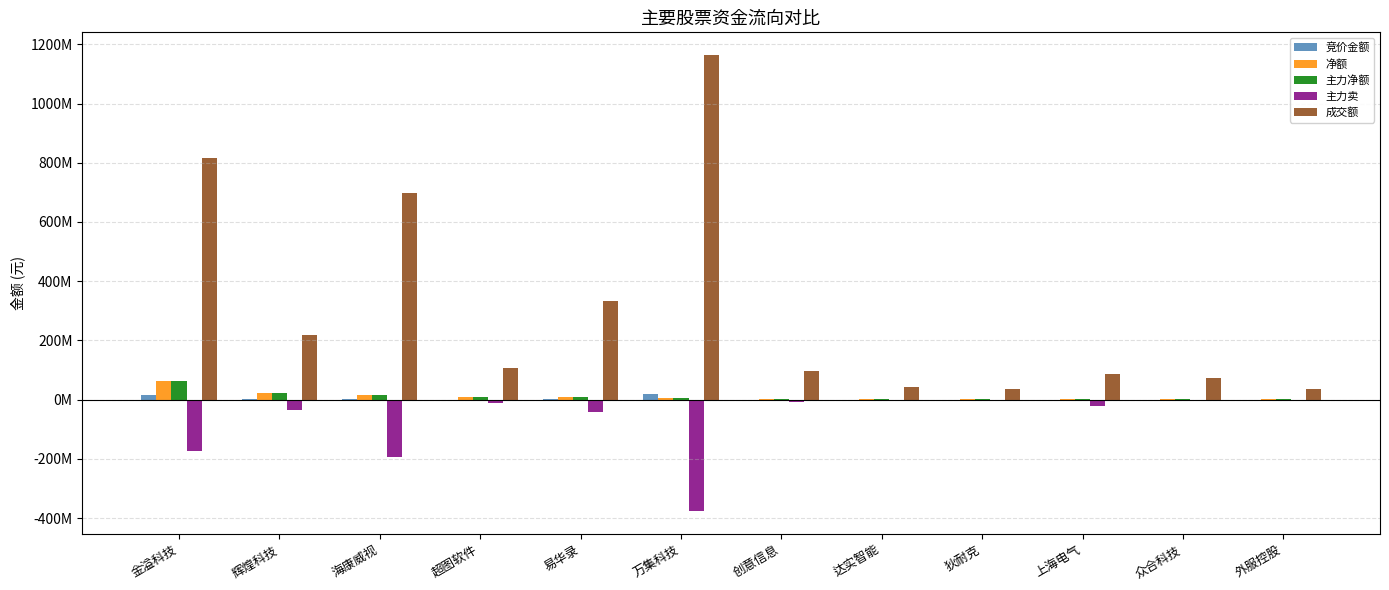

Which series has the largest total across all categories?

成交额